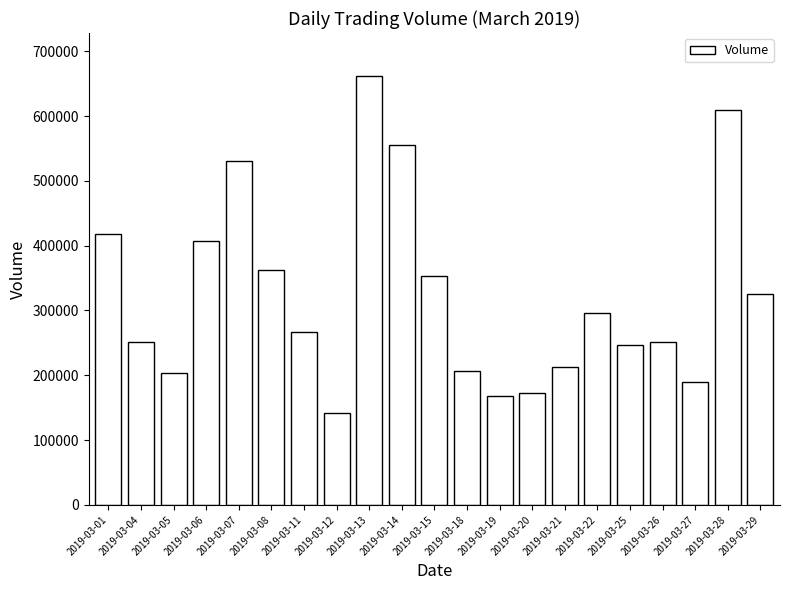

What is the difference between the maximum and minimum values?

520518